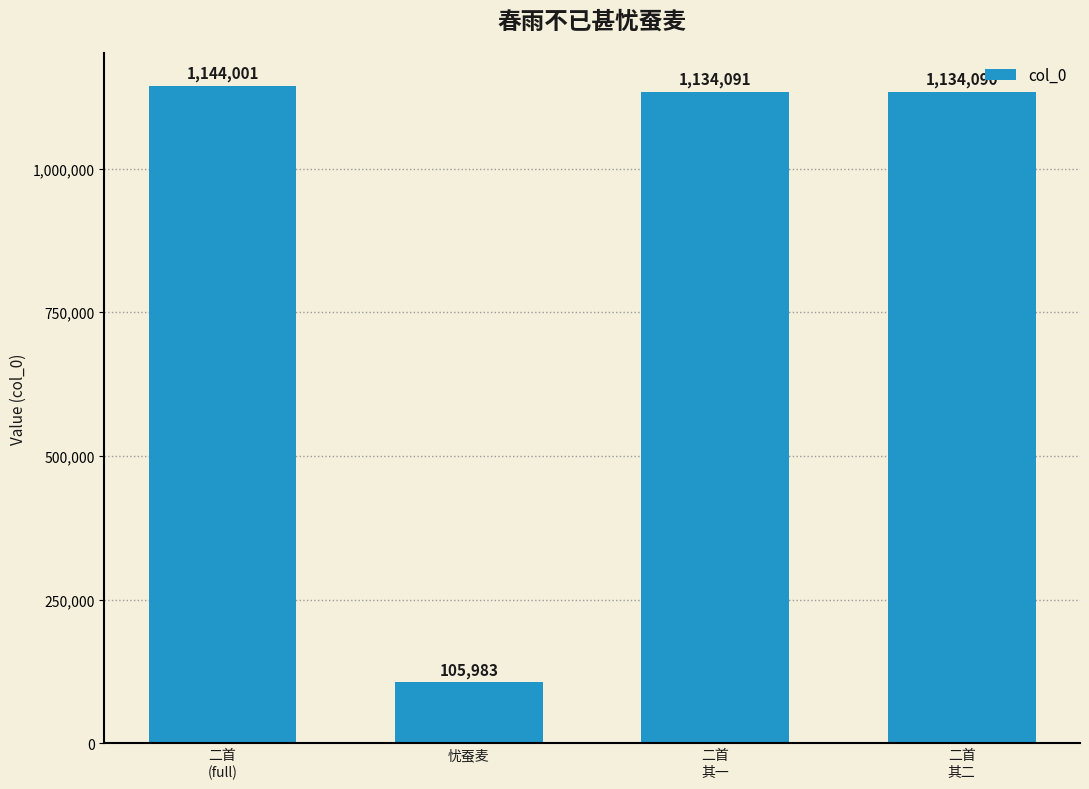

Where is the data nearest to the value 624992?

二首
其二